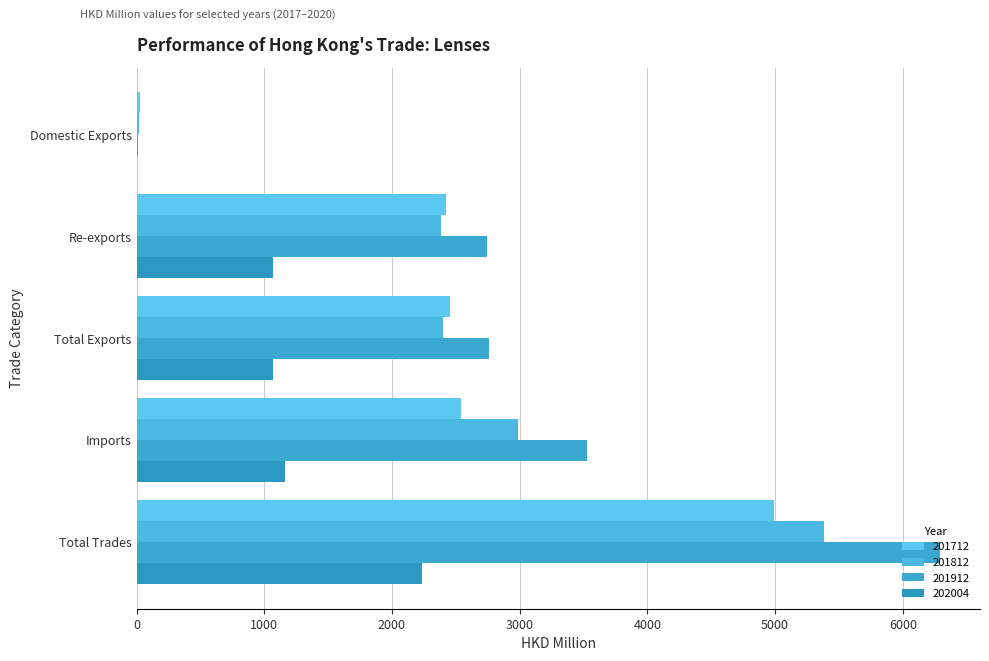

How many data points in 201712 are above 2452?

3